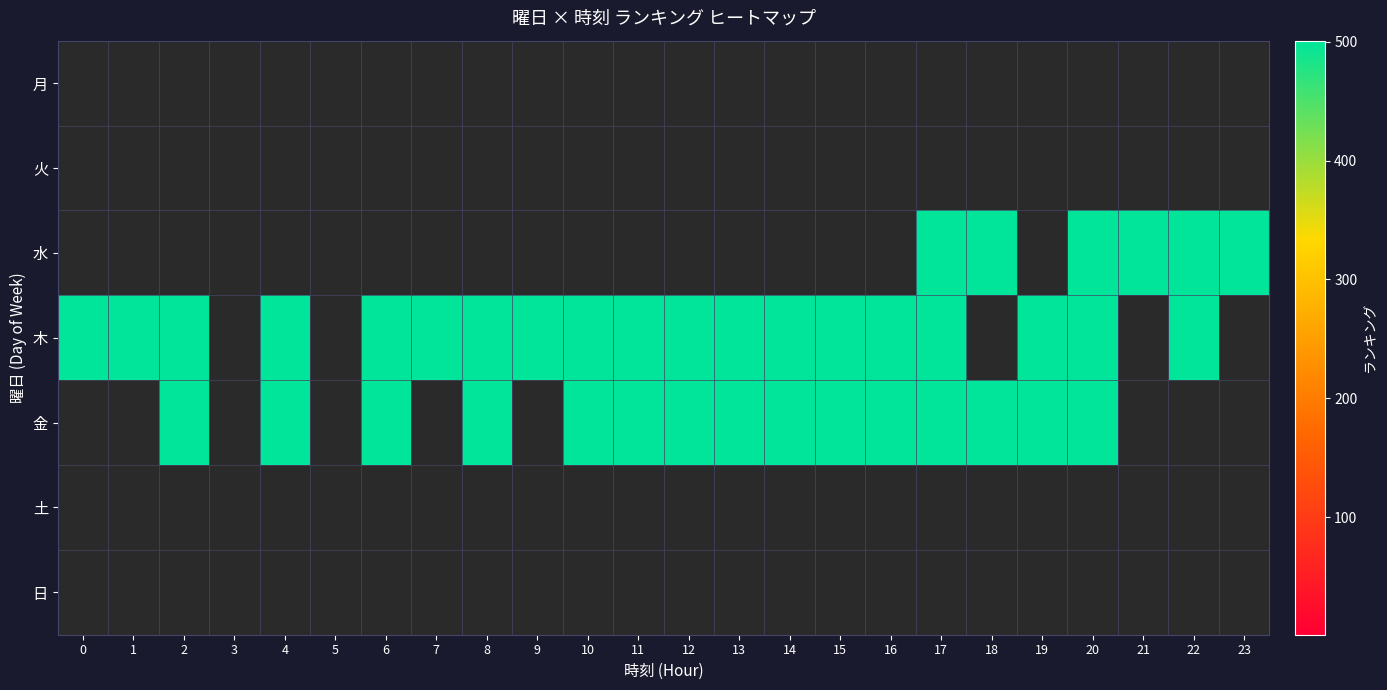

Rank the series at 17 from highest to lowest value.

row_0, row_1, row_2, row_3, row_4, row_5, row_6